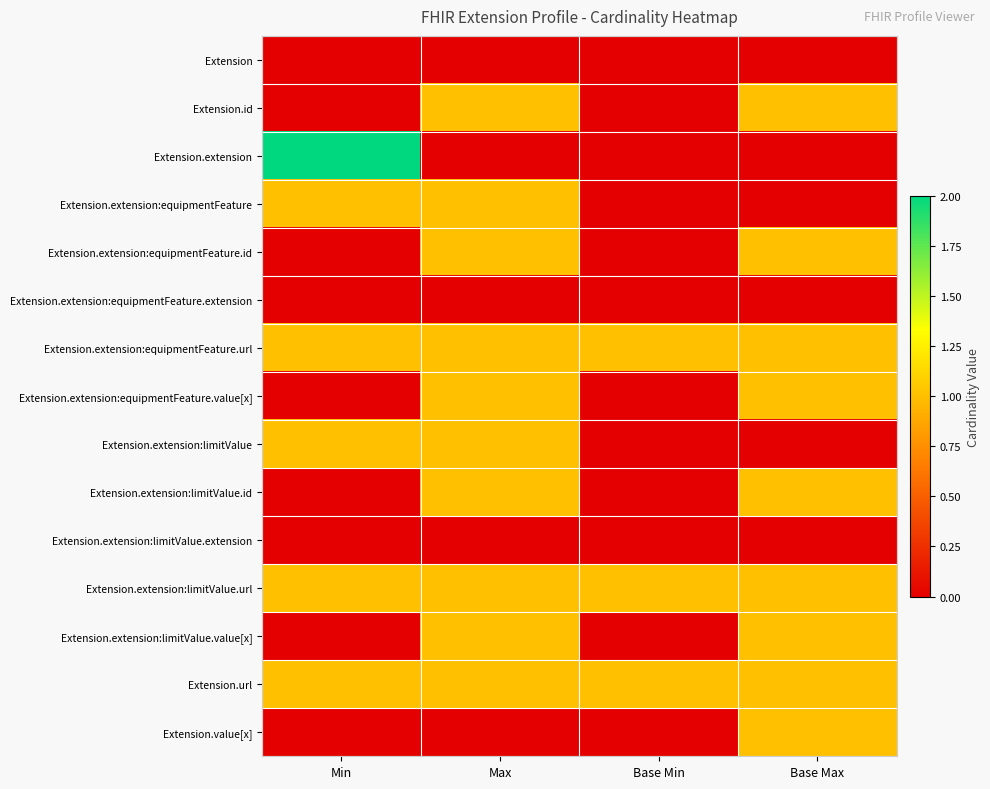

Rank the series by their maximum value, from highest to lowest.

Extension.extension, Extension.id, Extension.extension:equipmentFeature, Extension.extension:equipmentFeature.id, Extension.extension:equipmentFeature.url, Extension.extension:equipmentFeature.value[x], Extension.extension:limitValue, Extension.extension:limitValue.id, Extension.extension:limitValue.url, Extension.extension:limitValue.value[x], Extension.url, Extension.value[x], Extension, Extension.extension:equipmentFeature.extension, Extension.extension:limitValue.extension